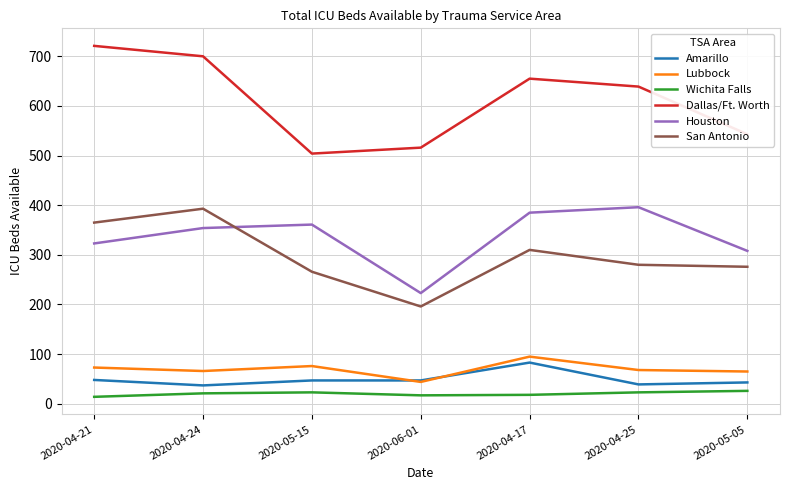

At which label does San Antonio reach its peak?

2020-04-24